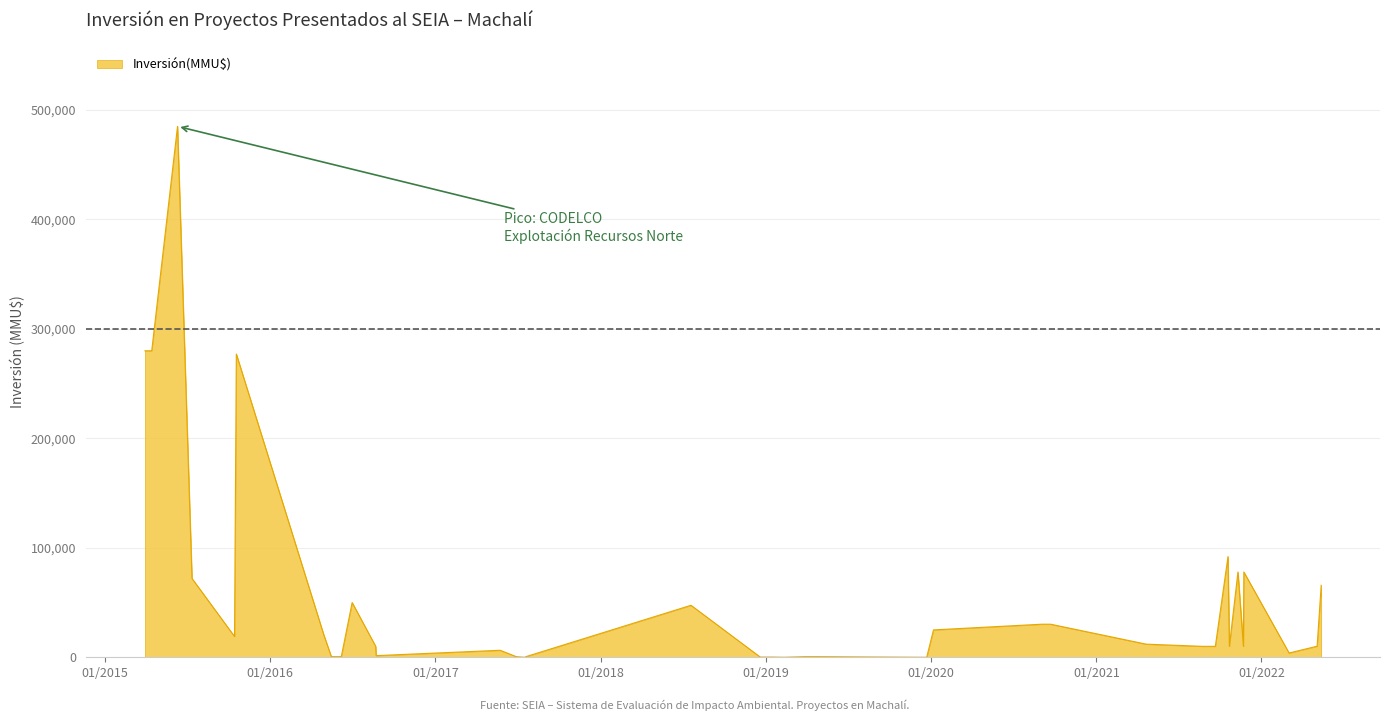

What is the difference between the maximum and minimum values?

485000